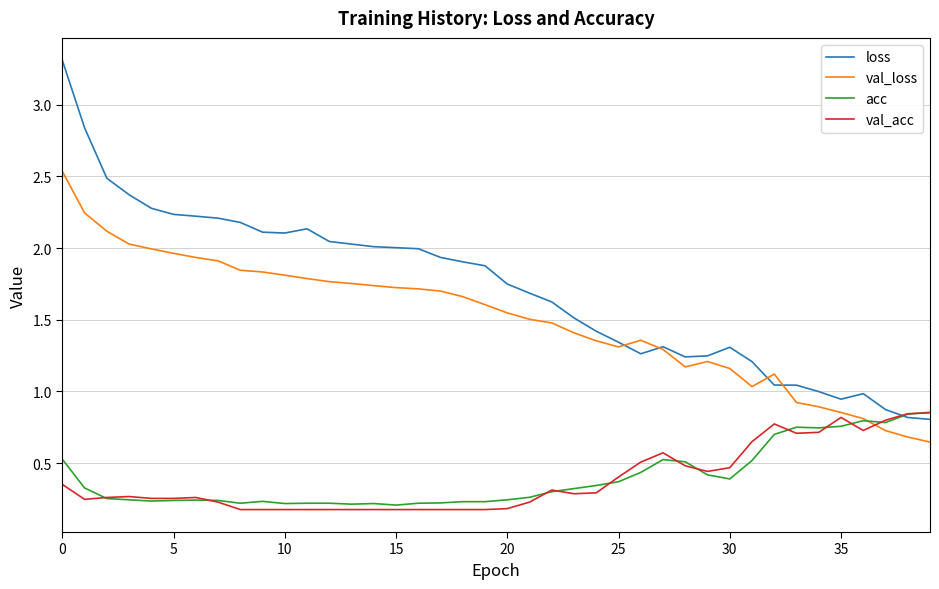

Which series has the largest total across all categories?

loss